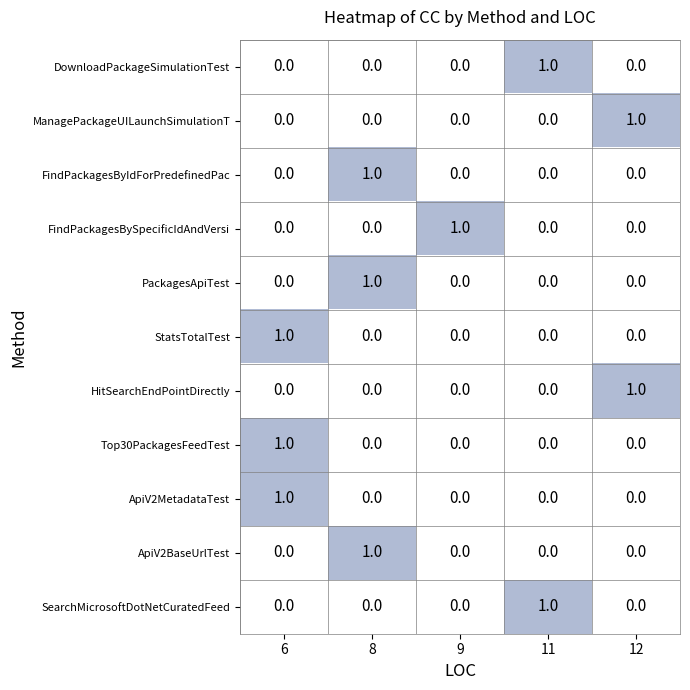

How many values in the PackagesApiTest series exceed 0?

1